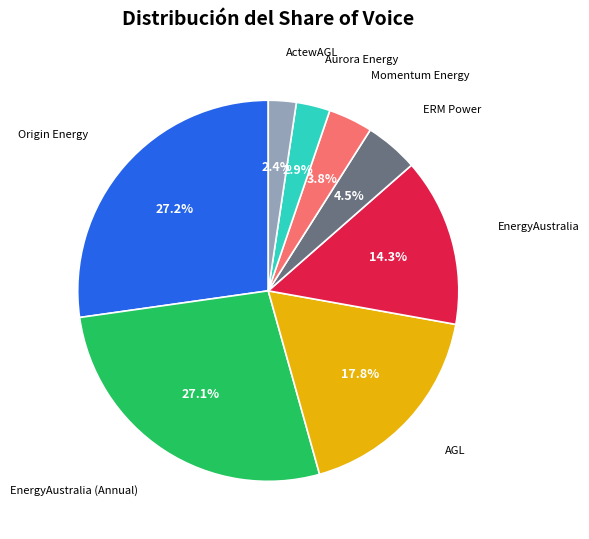

Is there any slice that represents more than half of the pie?

No